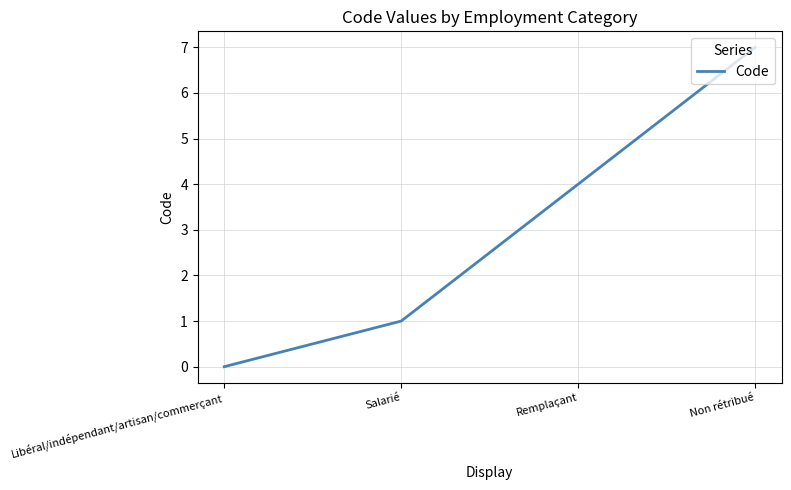

True or false: the data shows 4 at Remplaçant.

True